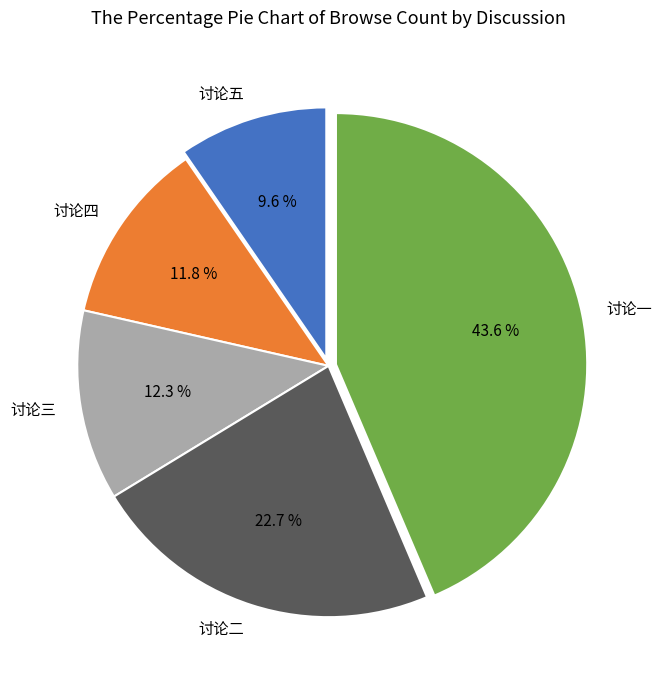

Count the number of slices in the pie.

5